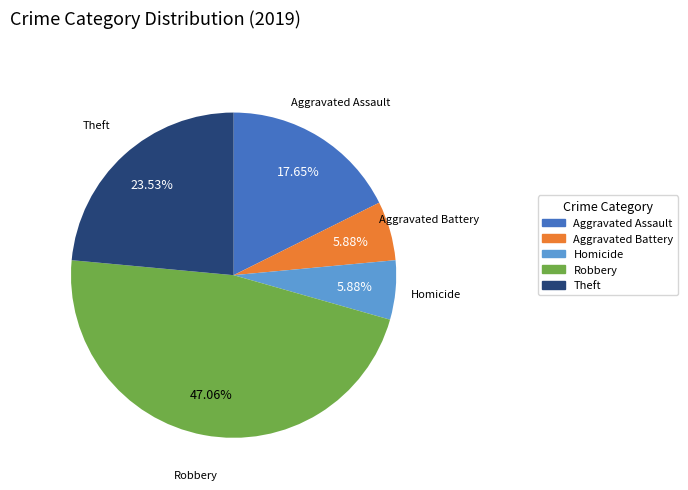

What is the largest slice in the pie chart?

Robbery